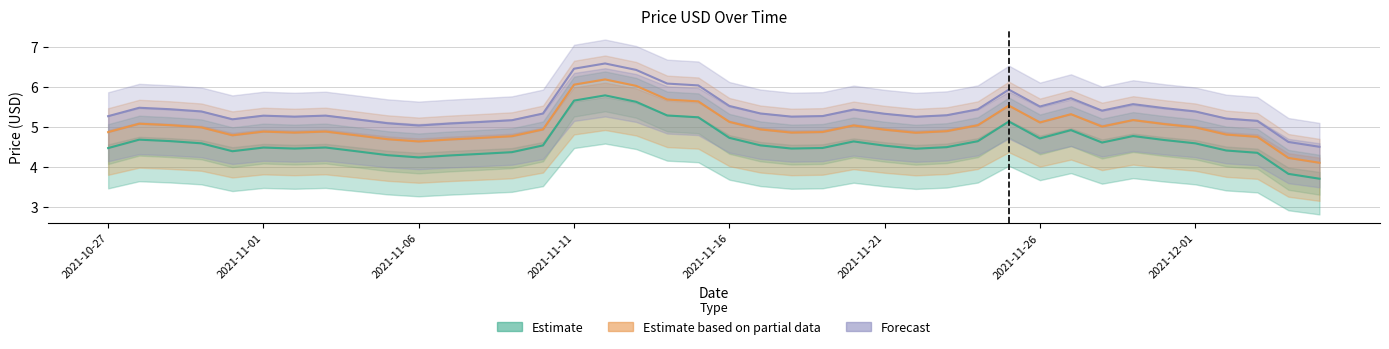

Which series has the largest range (max minus min)?

Estimate based on partial data